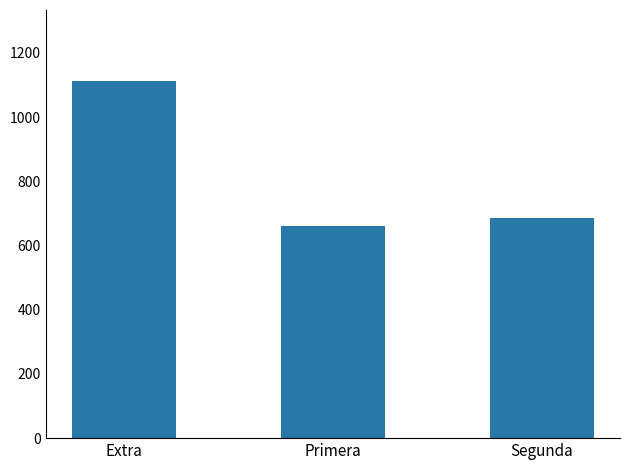

List the labels in order of value, smallest first.

Primera, Segunda, Extra